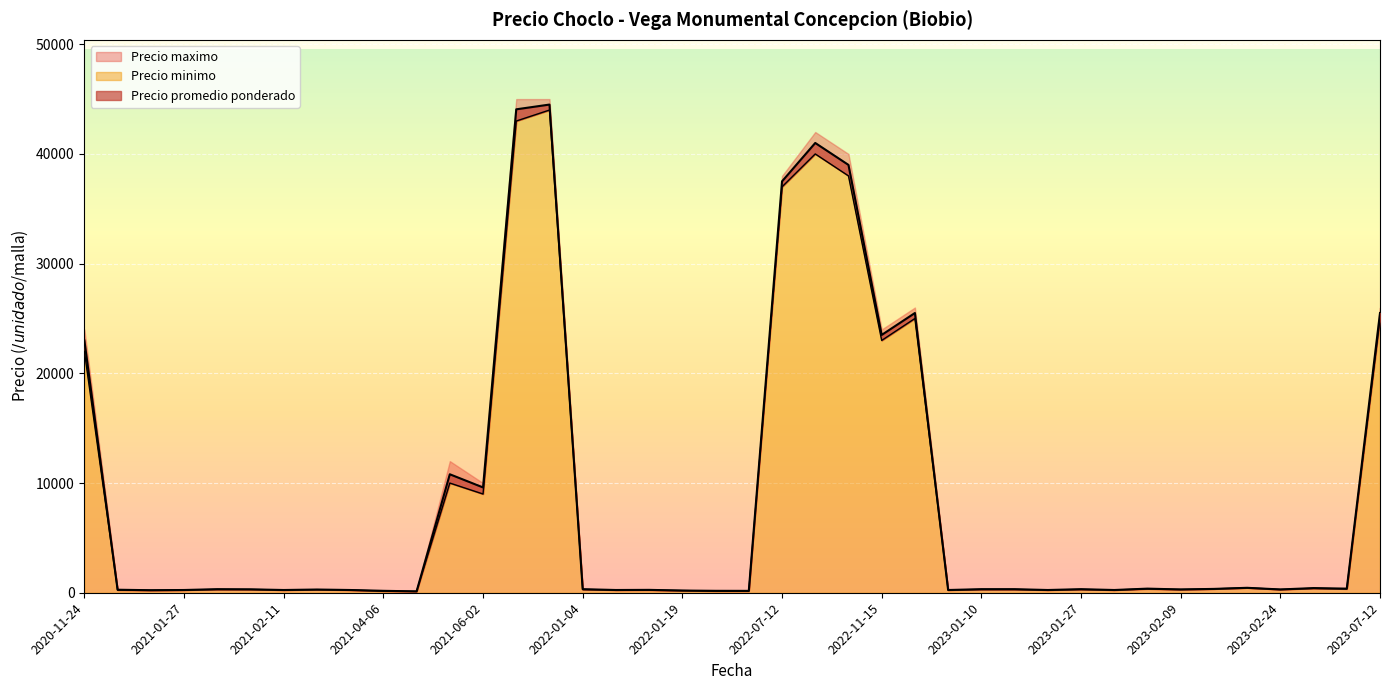

The Precio promedio ponderado series shows 250 at 2023-01-10. True or false?

True